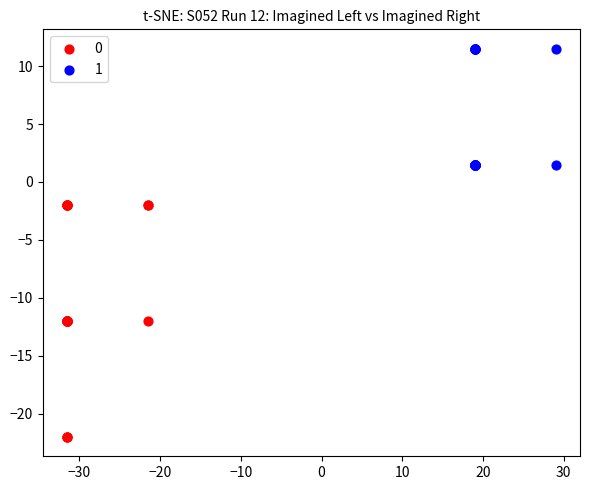

What are all the series names shown in the legend?

0, 1